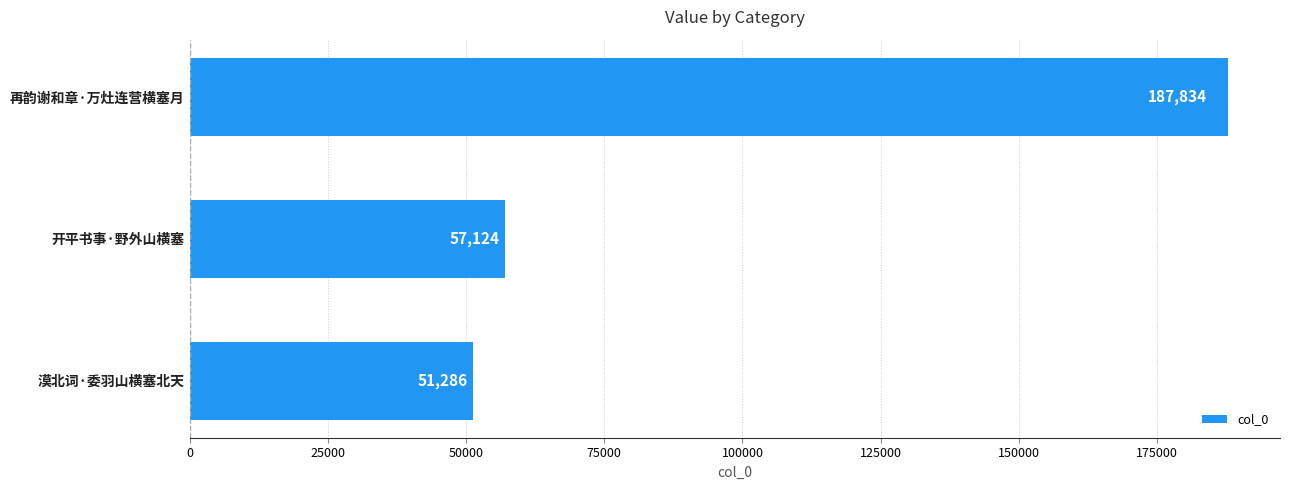

How many categories are shown in the chart?

3